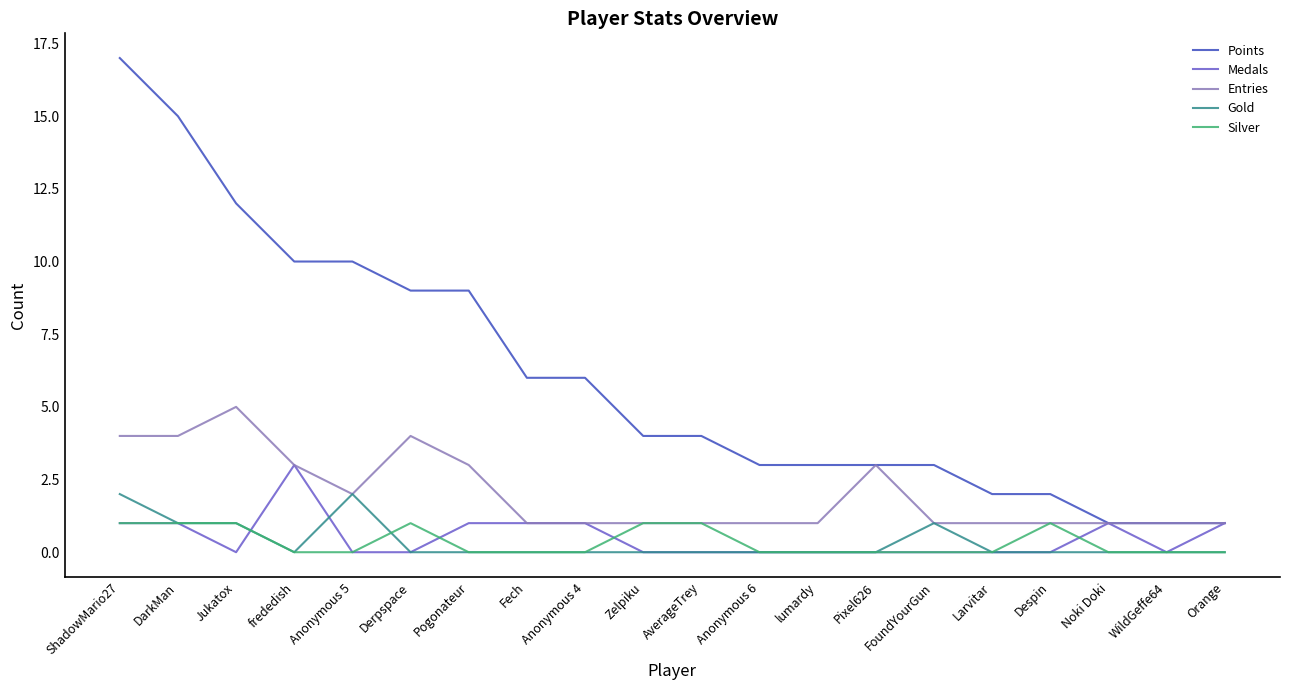

Which series has the largest range (max minus min)?

Points